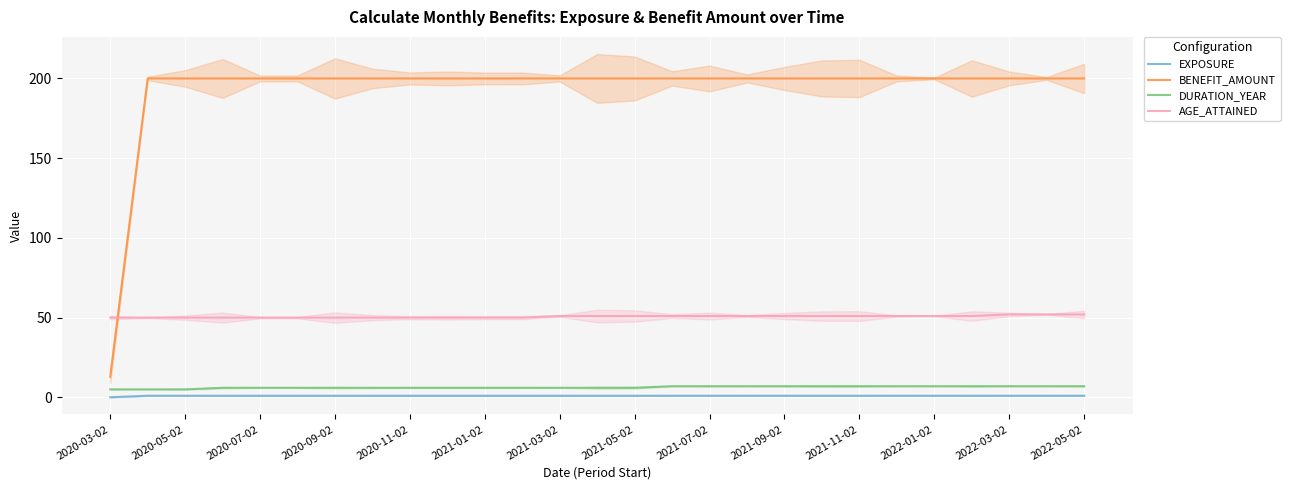

What is the minimum value for AGE_ATTAINED?

50.0